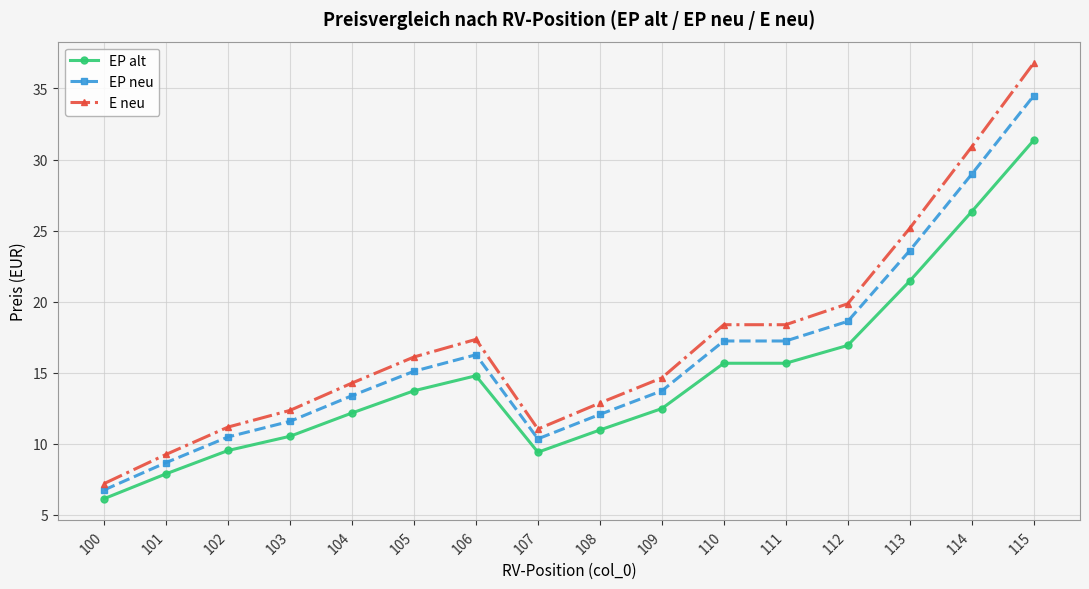

What is the sum of the E neu values at 109 and 114?

45.5